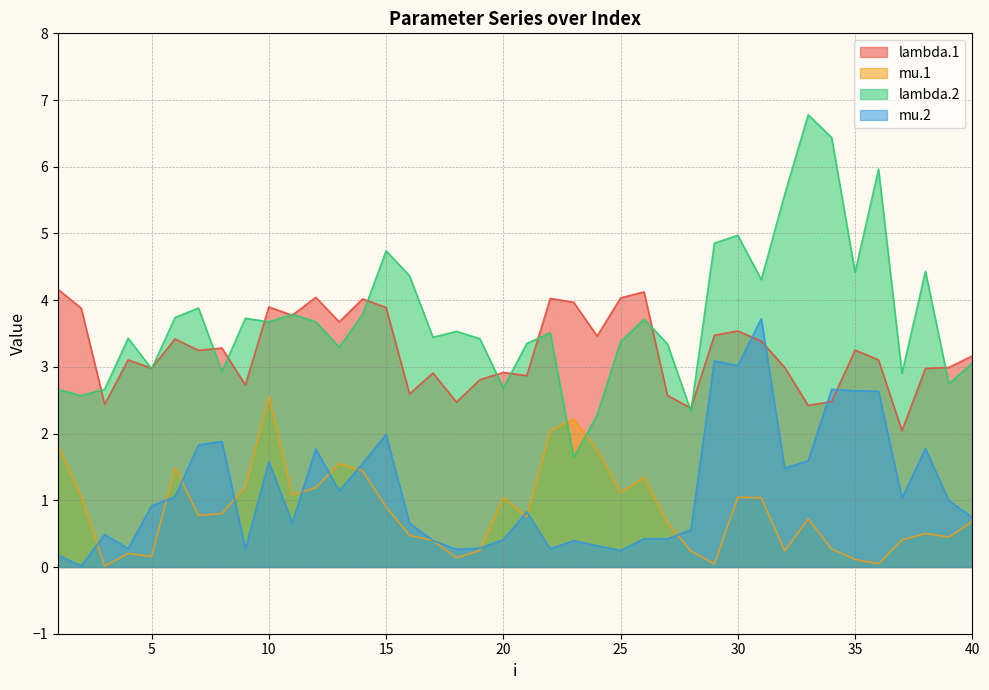

At which category does mu.2 reach its first local valley?

2